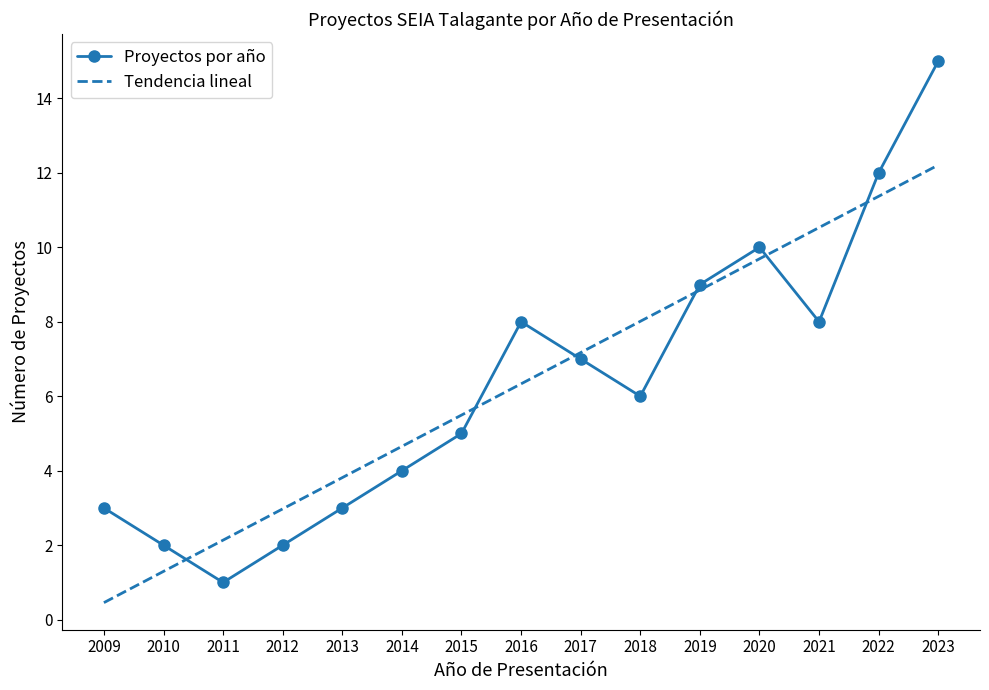

At which label does the data first exceed 6?

2016